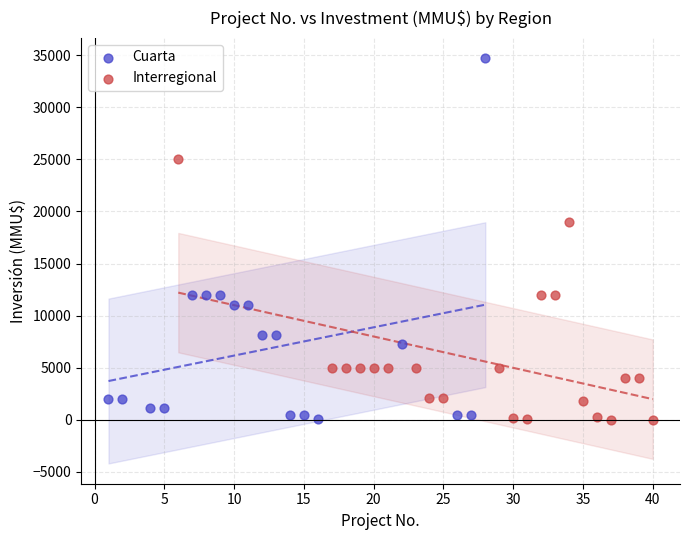

Which series reaches the maximum Y coordinate?

Cuarta